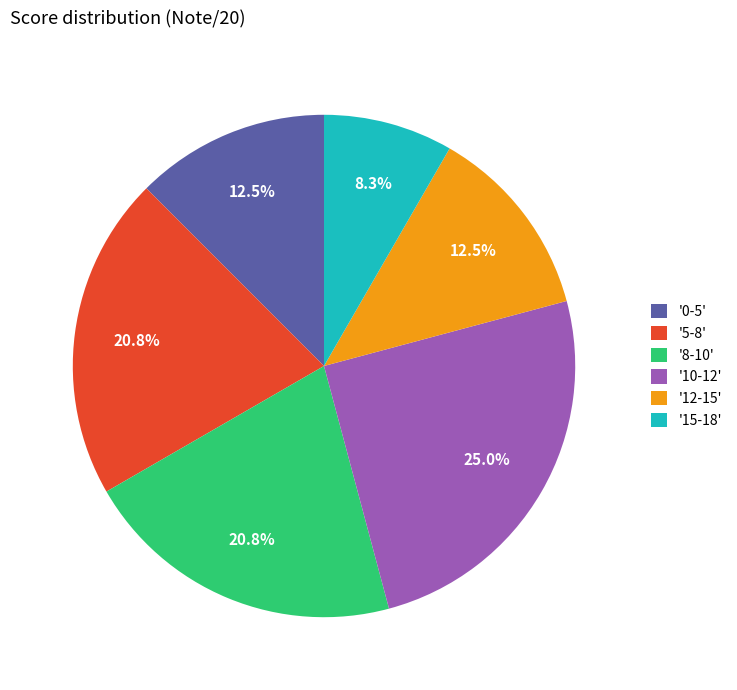

Which has a higher value, '0-5' or '5-8'?

'5-8'